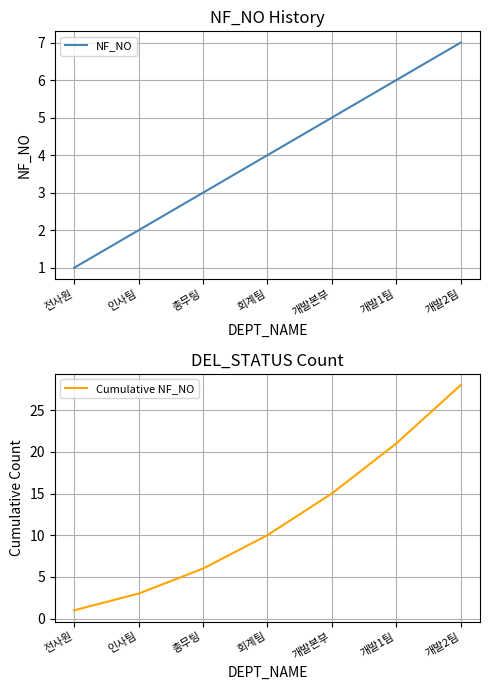

True or false: Cumulative NF_NO and NF_NO intersect in this chart.

False